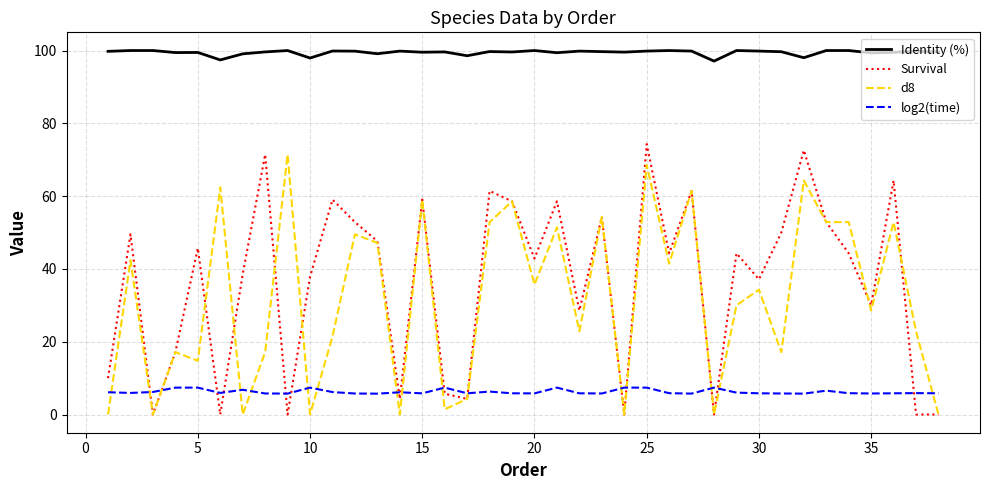

True or false: Survival and Identity (%) cross at least once.

False